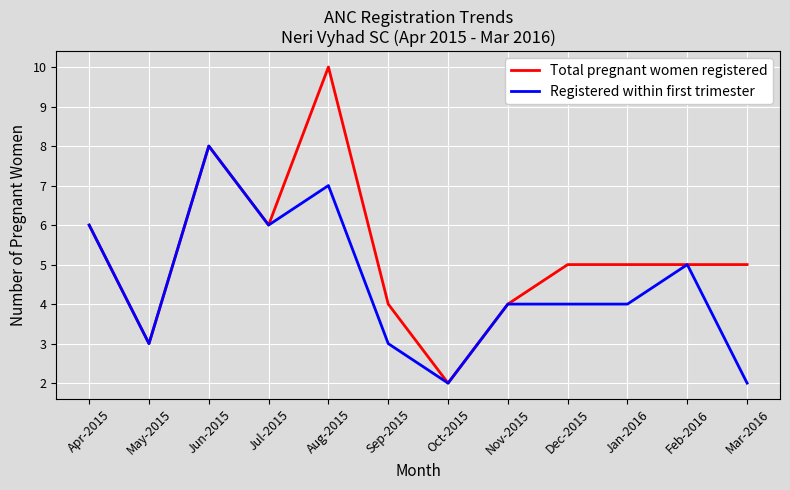

Reading left to right, extract all data points from this chart.

Total pregnant women registered: Apr-2015=6	May-2015=3	Jun-2015=8	Jul-2015=6	Aug-2015=10	Sep-2015=4	Oct-2015=2	Nov-2015=4	Dec-2015=5	Jan-2016=5	Feb-2016=5	Mar-2016=5
Registered within first trimester: Apr-2015=6	May-2015=3	Jun-2015=8	Jul-2015=6	Aug-2015=7	Sep-2015=3	Oct-2015=2	Nov-2015=4	Dec-2015=4	Jan-2016=4	Feb-2016=5	Mar-2016=2